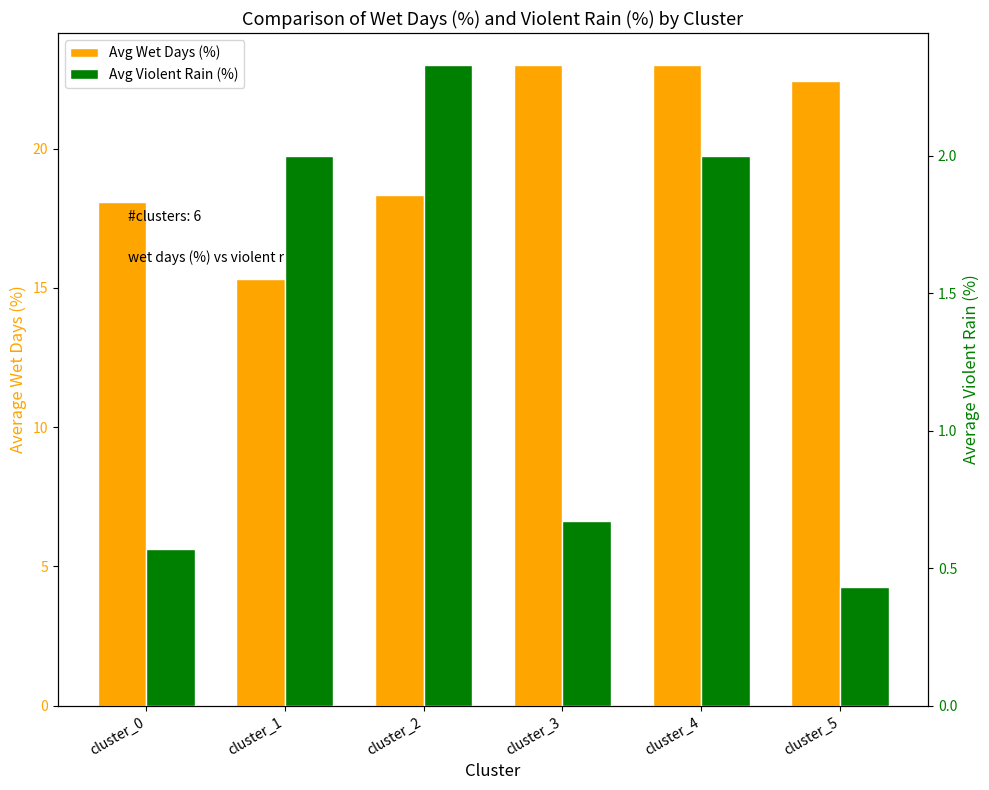

Reading left to right, extract all data points from this chart.

Avg Wet Days (%): cluster_0=18.1	cluster_1=15.3	cluster_2=18.3	cluster_3=23.0	cluster_4=23.0	cluster_5=22.4
Avg Violent Rain (%): cluster_0=0.6	cluster_1=2.0	cluster_2=2.3	cluster_3=0.7	cluster_4=2.0	cluster_5=0.4